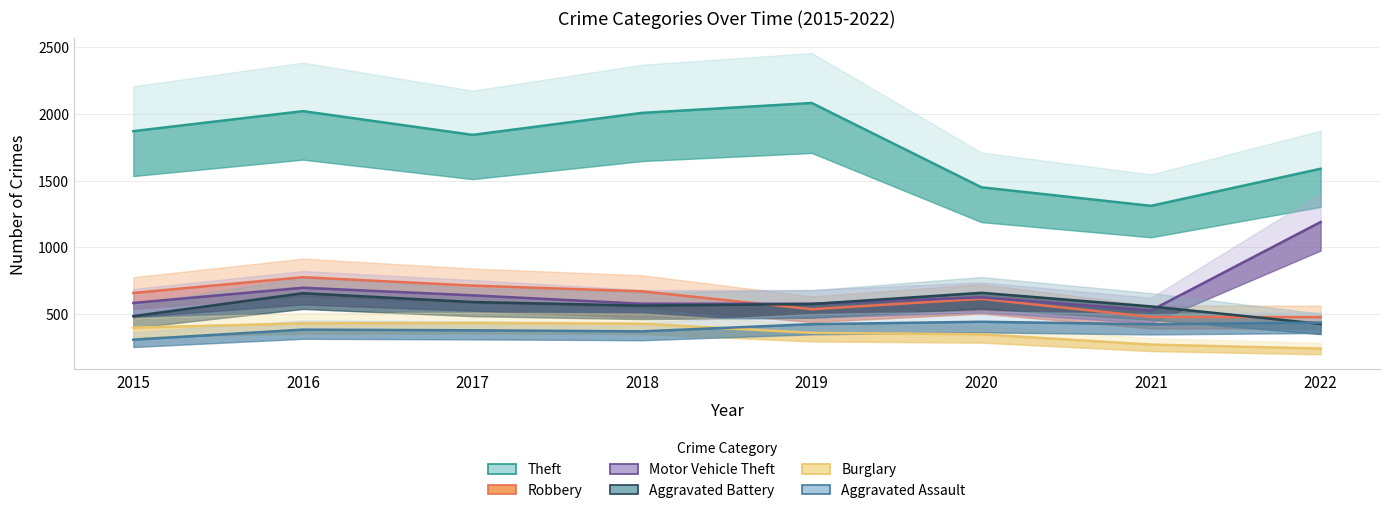

True or false: Theft and Aggravated Assault cross at least once.

False